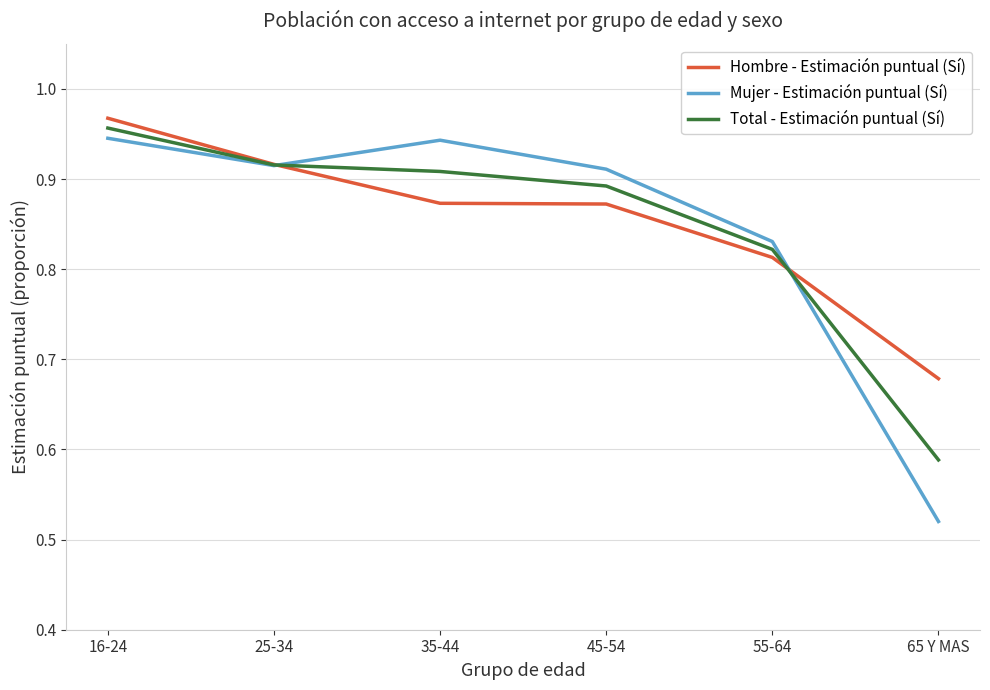

At which label does Total - Estimación puntual (Sí) reach its minimum?

65 Y MAS